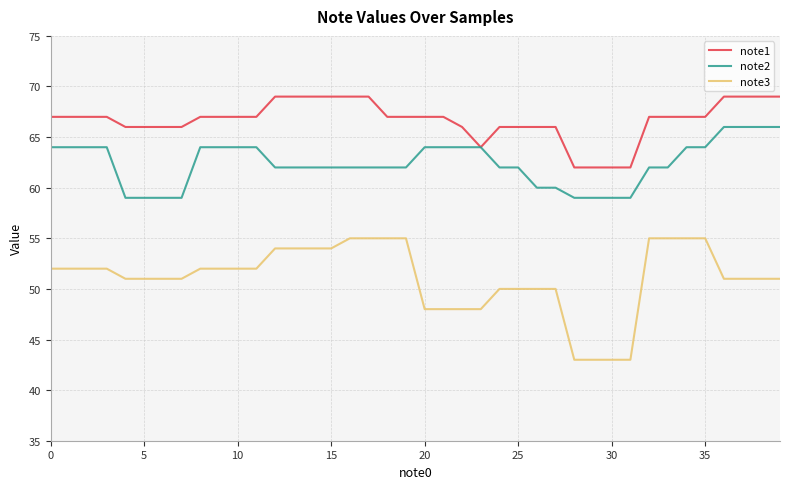

Does the chart display data point markers on the line(s)?

No